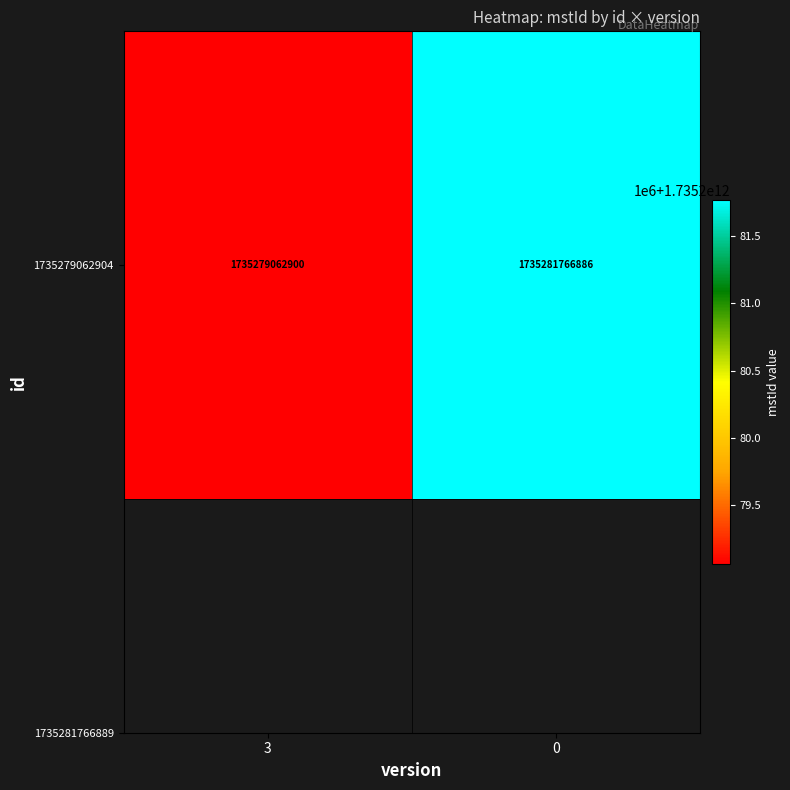

The chart shows a value of 3010547096817 at 0. True or false?

False